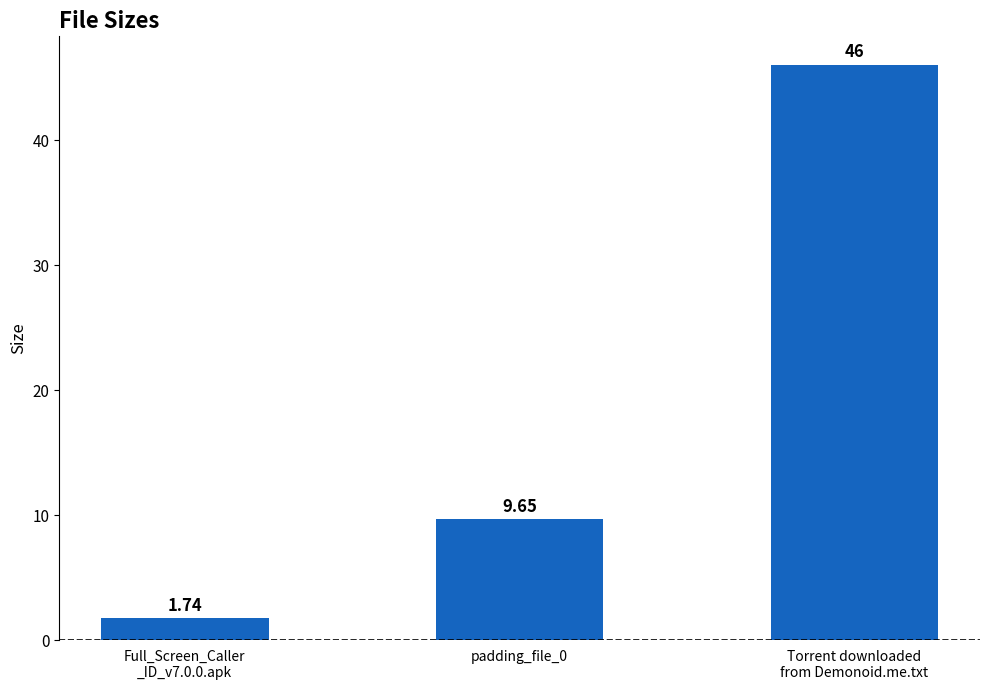

Approximately how many times larger is the value at Torrent downloaded
from Demonoid.me.txt compared to padding_file_0?

4.8